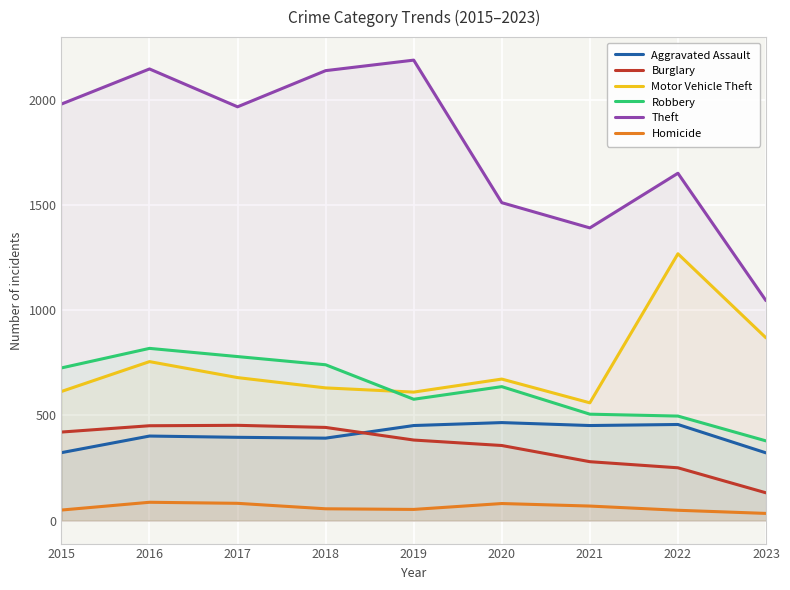

True or false: Homicide and Aggravated Assault intersect in this chart.

False